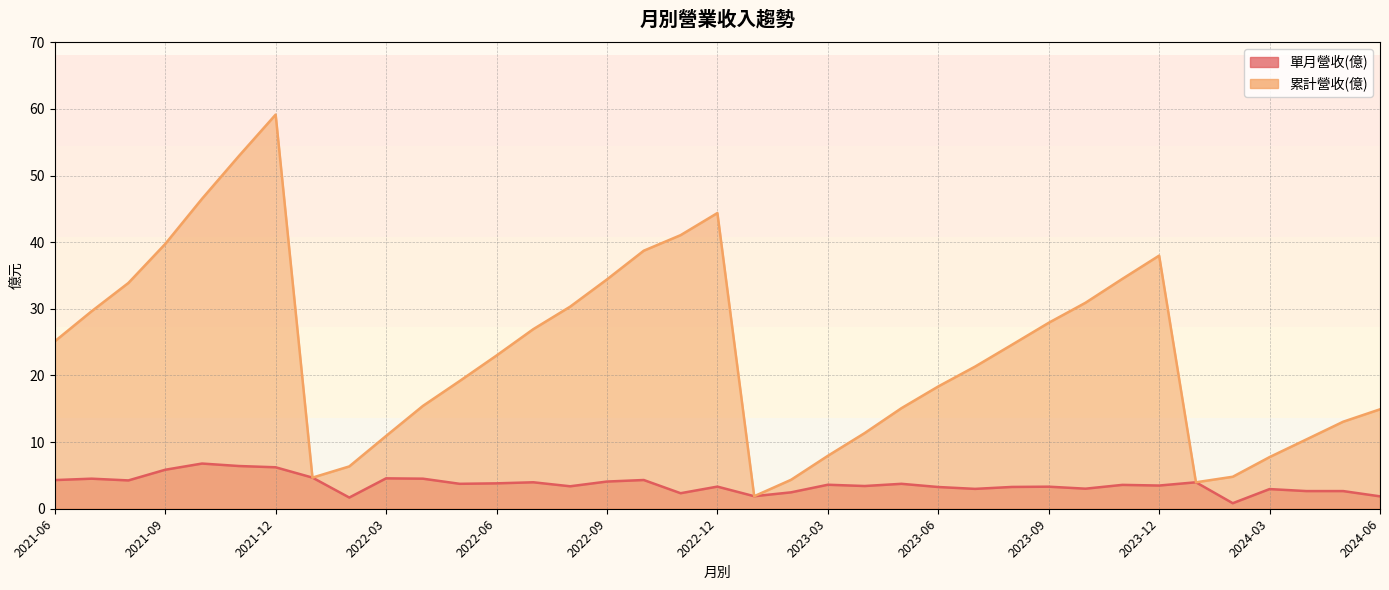

What is the difference between the maximum and minimum values in the 單月營收(億) series?

6.0